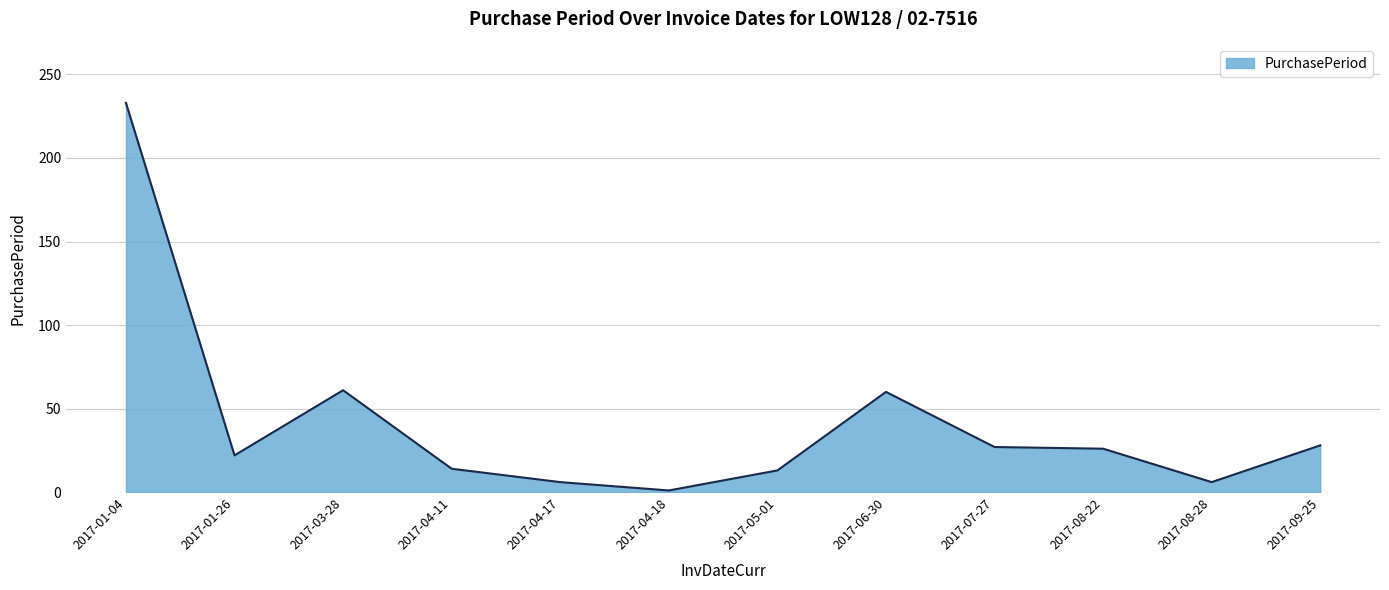

Where is the first local minimum?

2017-01-26